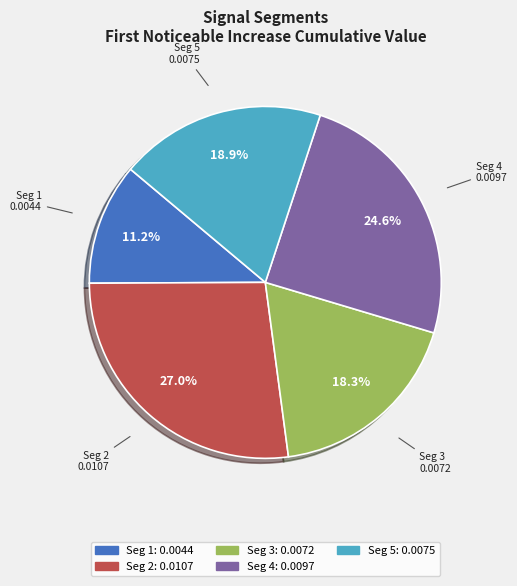

What is the total percentage of Seg 3 and Seg 2?

45.3%